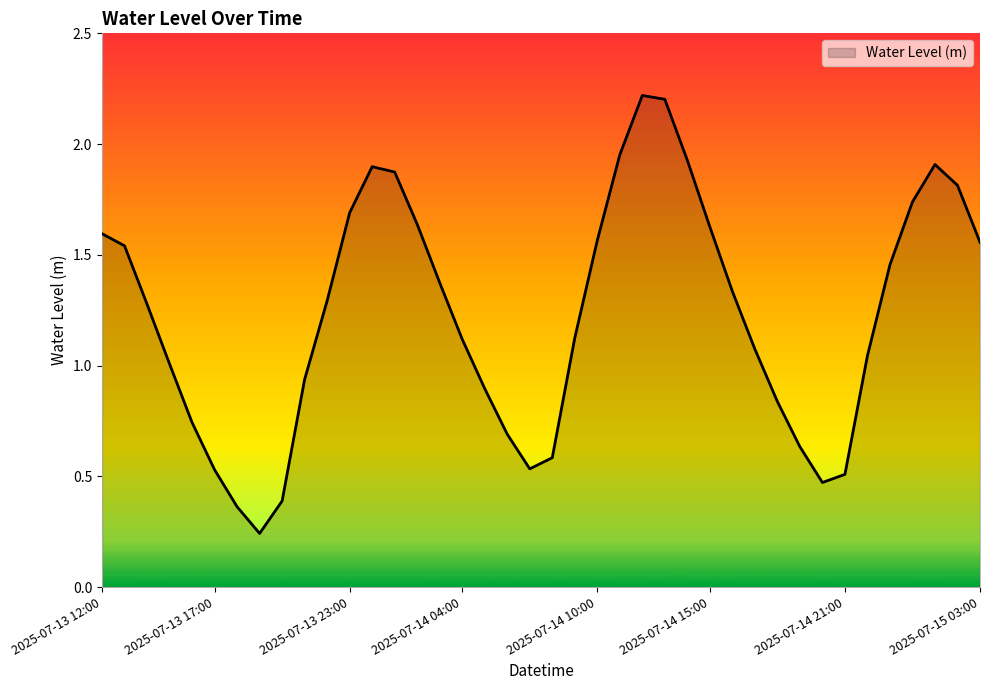

What is the maximum value shown in the chart?

2.2